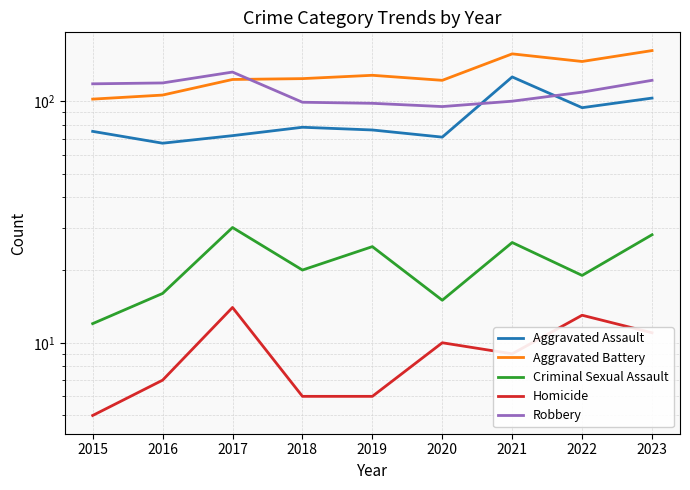

Reading left to right, extract all data points from this chart.

Aggravated Assault: 2015=75	2016=67	2017=72	2018=78	2019=76	2020=71	2021=126	2022=94	2023=103
Aggravated Battery: 2015=102	2016=106	2017=123	2018=124	2019=128	2020=122	2021=157	2022=146	2023=162
Criminal Sexual Assault: 2015=12	2016=16	2017=30	2018=20	2019=25	2020=15	2021=26	2022=19	2023=28
Homicide: 2015=5	2016=7	2017=14	2018=6	2019=6	2020=10	2021=9	2022=13	2023=11
Robbery: 2015=118	2016=119	2017=132	2018=99	2019=98	2020=95	2021=100	2022=109	2023=122